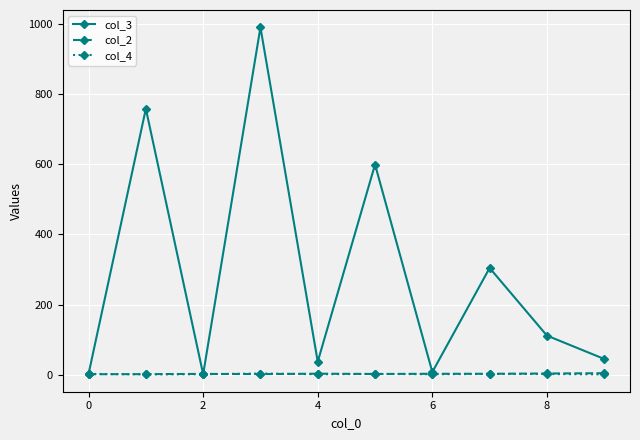

What is the maximum value shown in the chart?

991.0